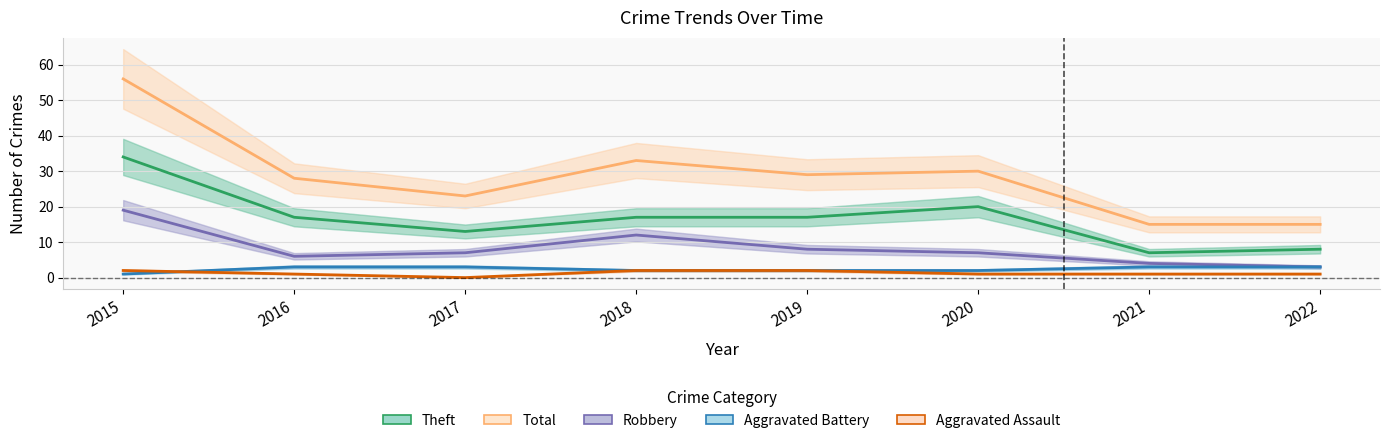

Reading right to left, list all the values displayed in this chart.

Theft: 8	7	20	17	17	13	17	34
Total: 15	15	30	29	33	23	28	56
Robbery: 3	4	7	8	12	7	6	19
Aggravated Battery: 3	3	2	2	2	3	3	1
Aggravated Assault: 1	1	1	2	2	0	1	2